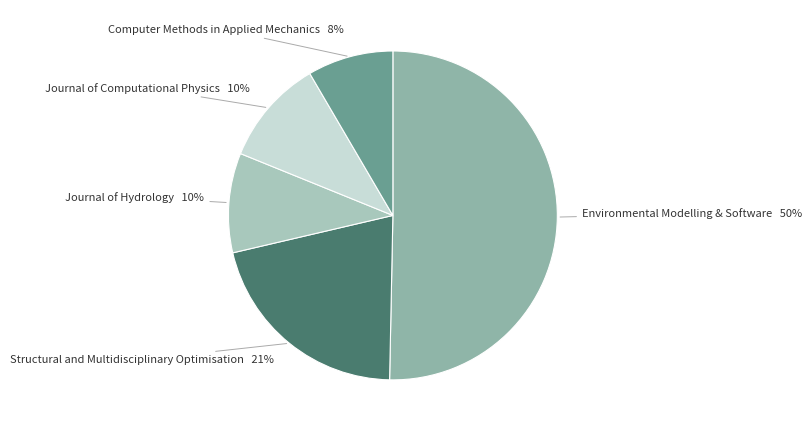

To the nearest percent, what is the difference between the largest and smallest slice percentages?

42%